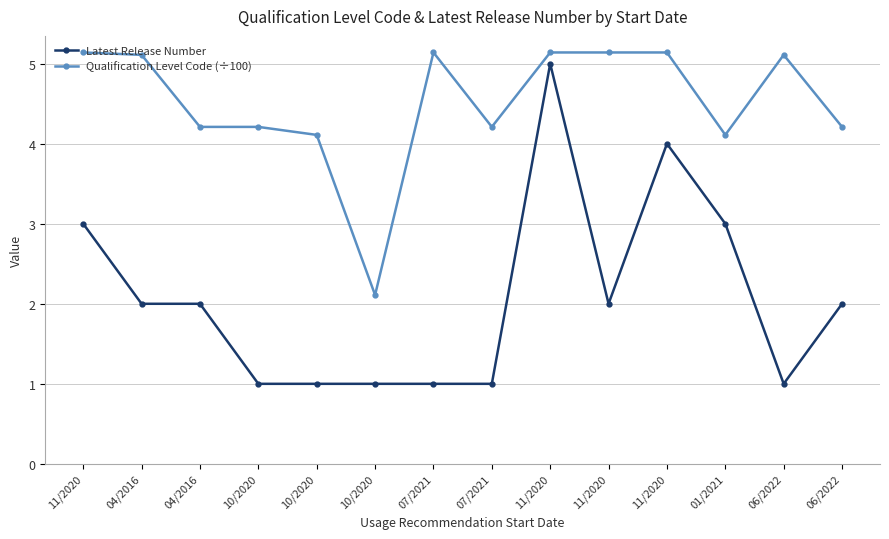

True or false: Latest Release Number has more than 0 points higher than both neighbors.

True